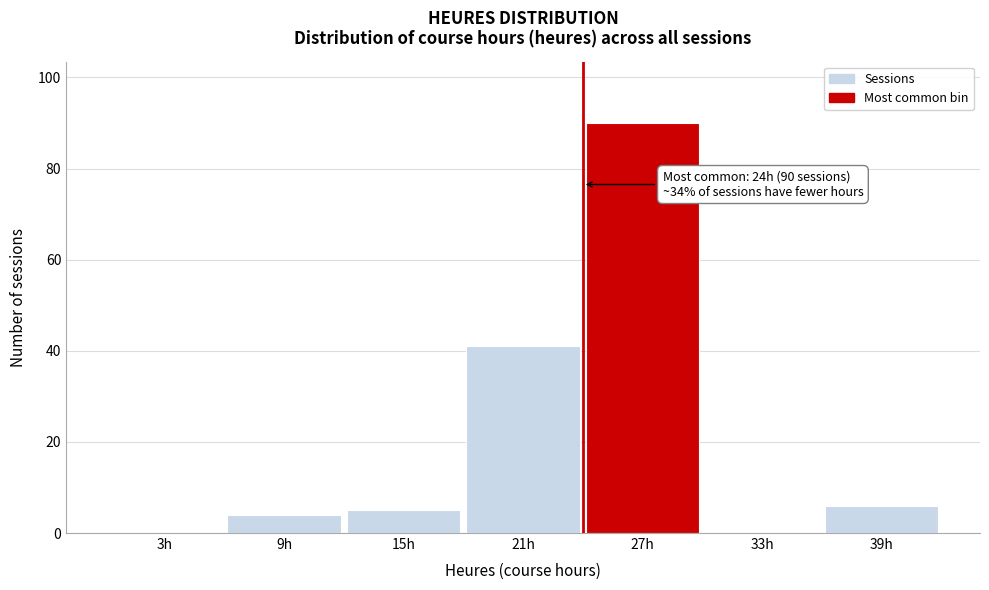

Which range on the x-axis has the tallest bar?

24 to 30